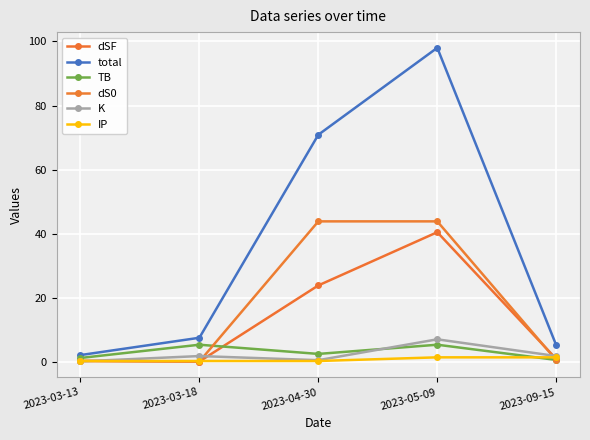

Between 2023-09-15 and 2023-04-30, which is larger?

2023-04-30